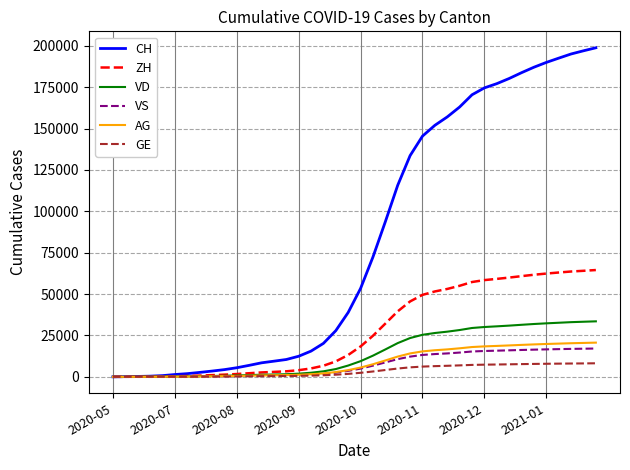

What is the average value of the VD series?

14174